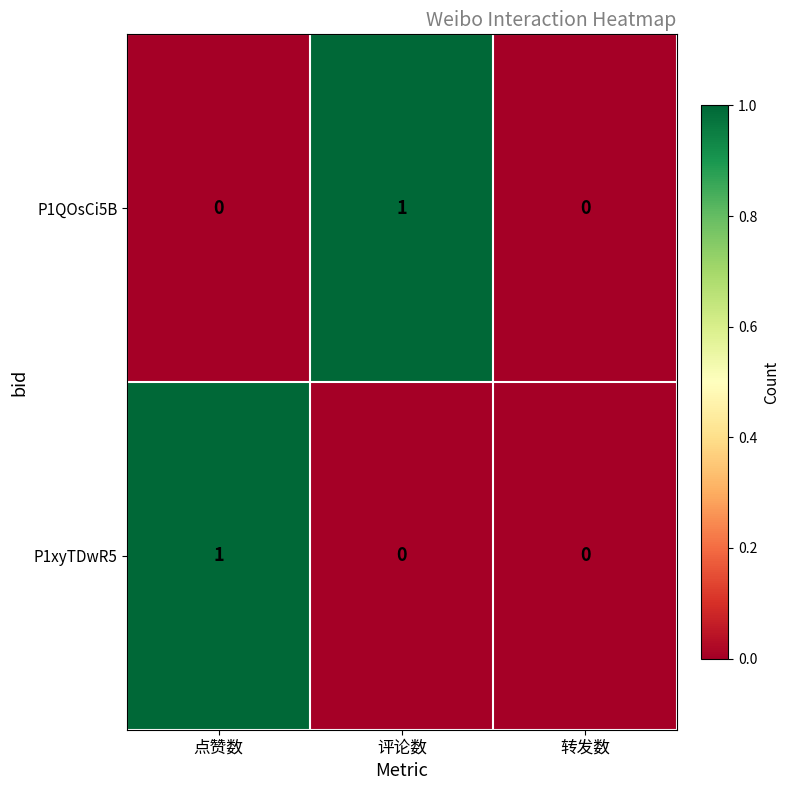

Is the value of P1xyTDwR5 at 点赞数 greater than the value of P1QOsCi5B at 转发数?

Yes